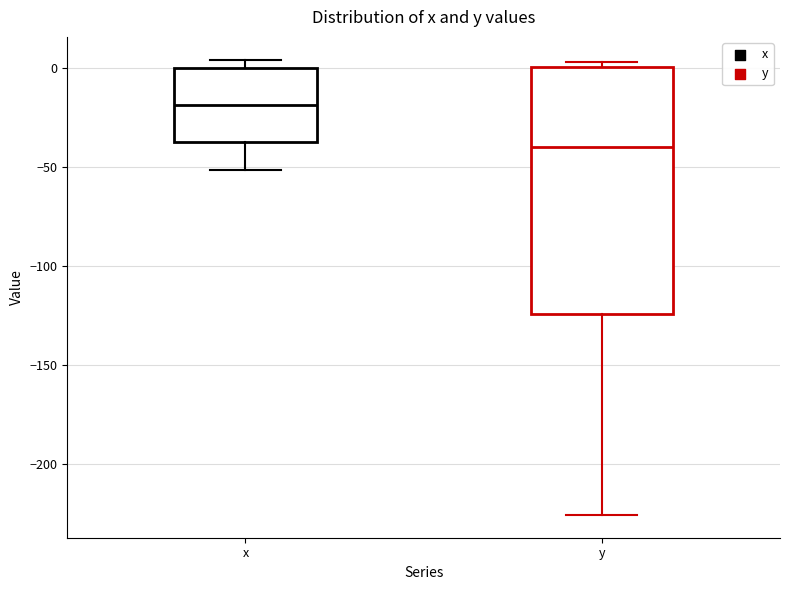

Where does the median line of the box for y sit on the y-axis? The values are not printed on the chart, so give them approximately, as read against the axis.

-40